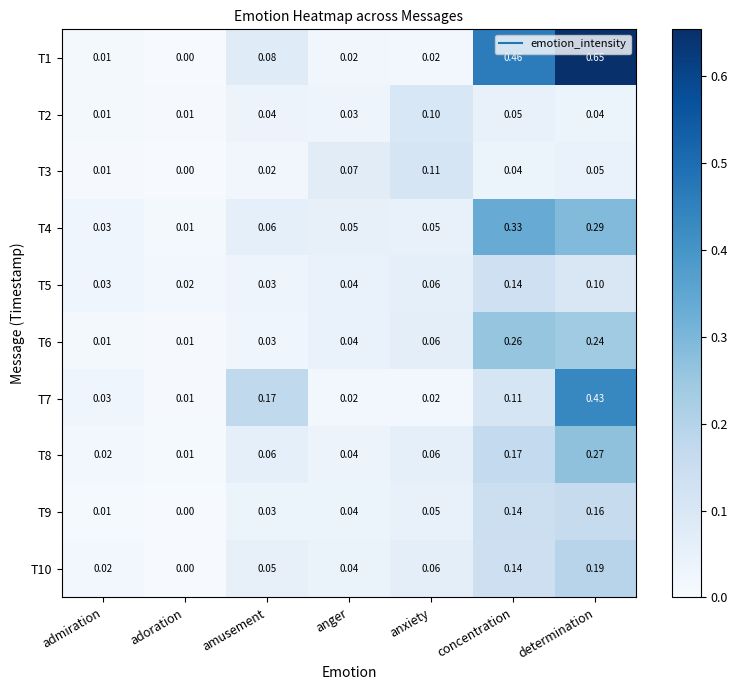

List the labels in order of T3 value, smallest first.

adoration, admiration, amusement, concentration, determination, anger, anxiety